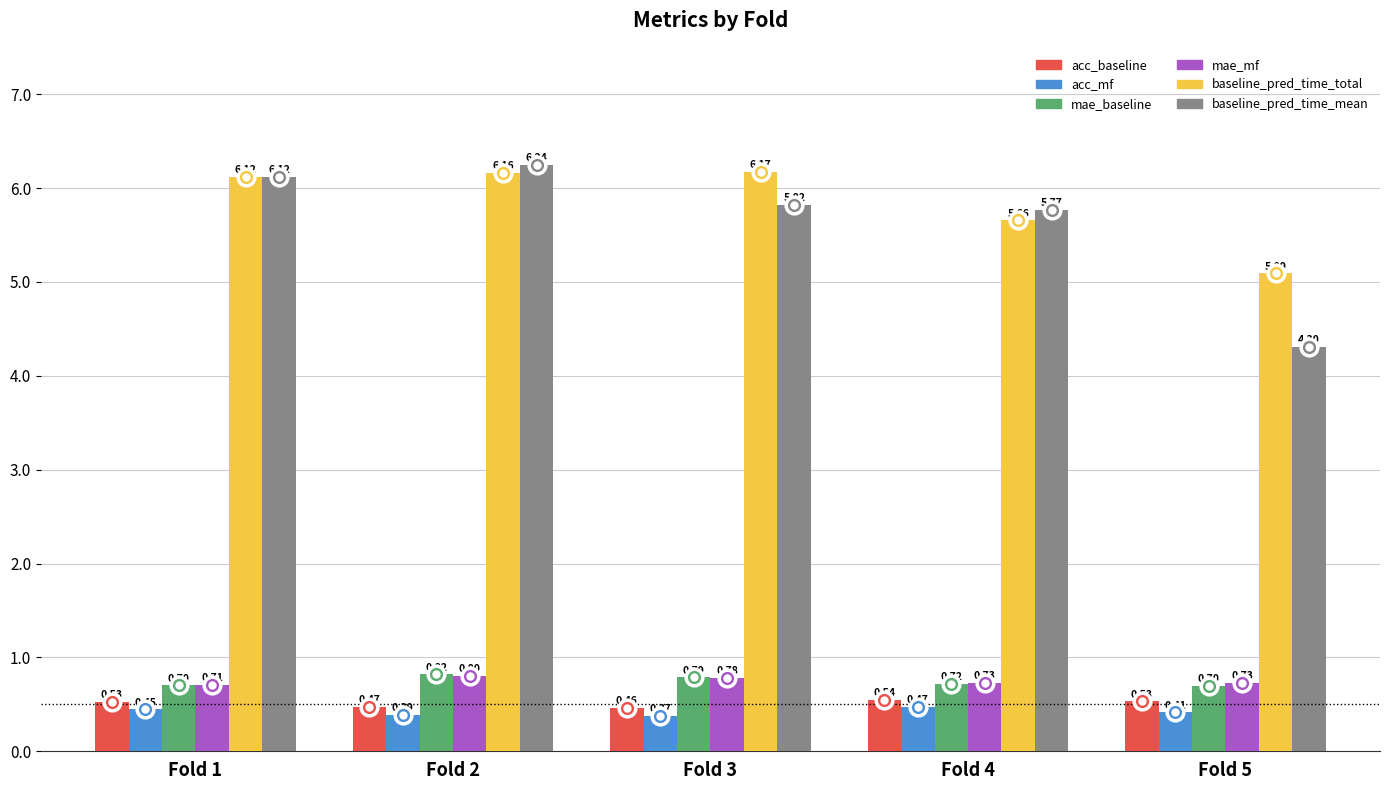

At which label is acc_baseline closest to 0?

Fold 3